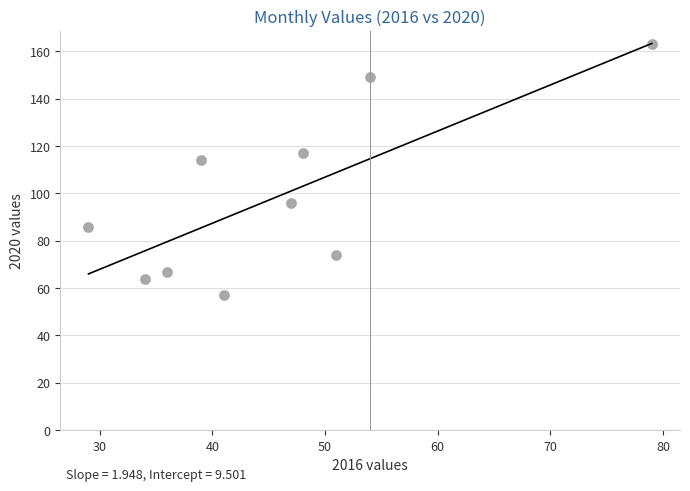

What Y value in the scatter plot is closest to 110?

114